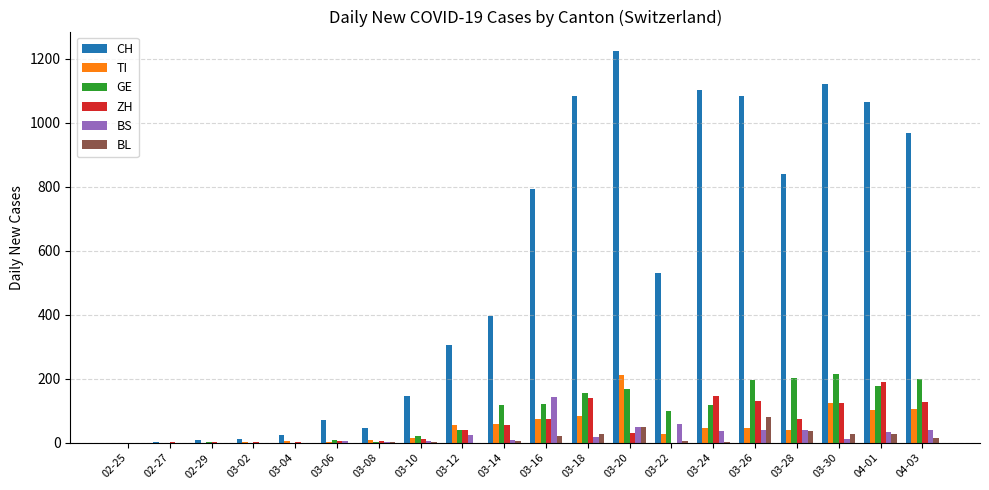

What is the approximate value of GE at 04-03?

201